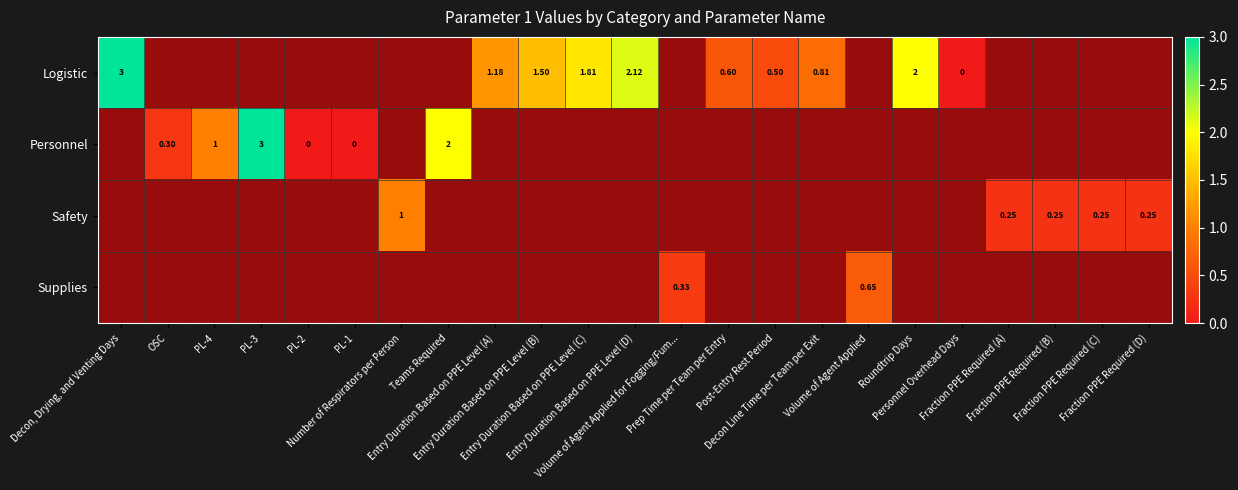

Which label corresponds to the largest value in the chart?

Decon, Drying, and Venting Days